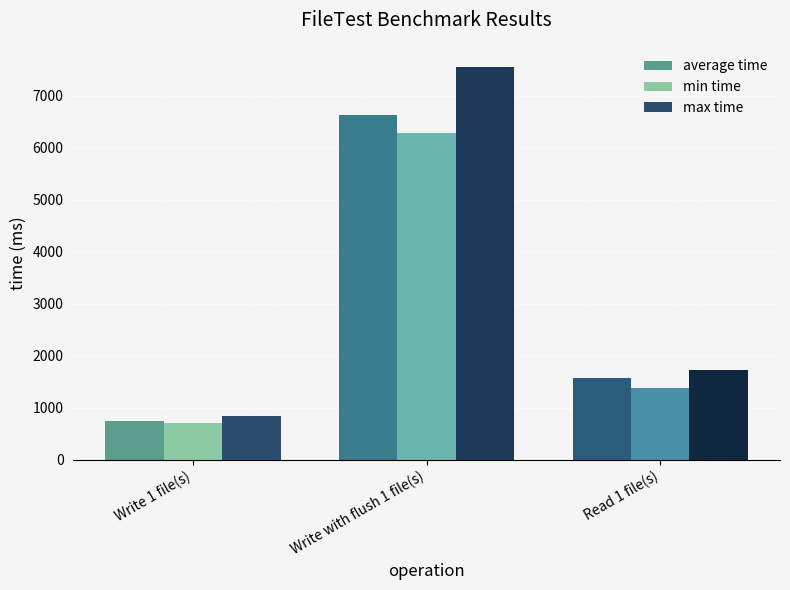

How many categories are shown in the chart?

3